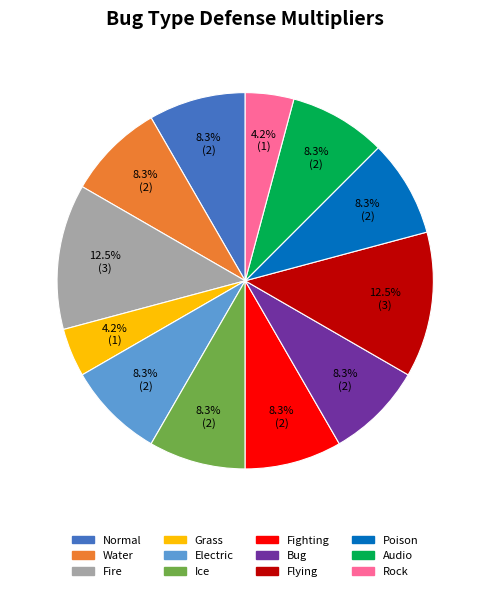

Is there a majority slice in this chart?

No